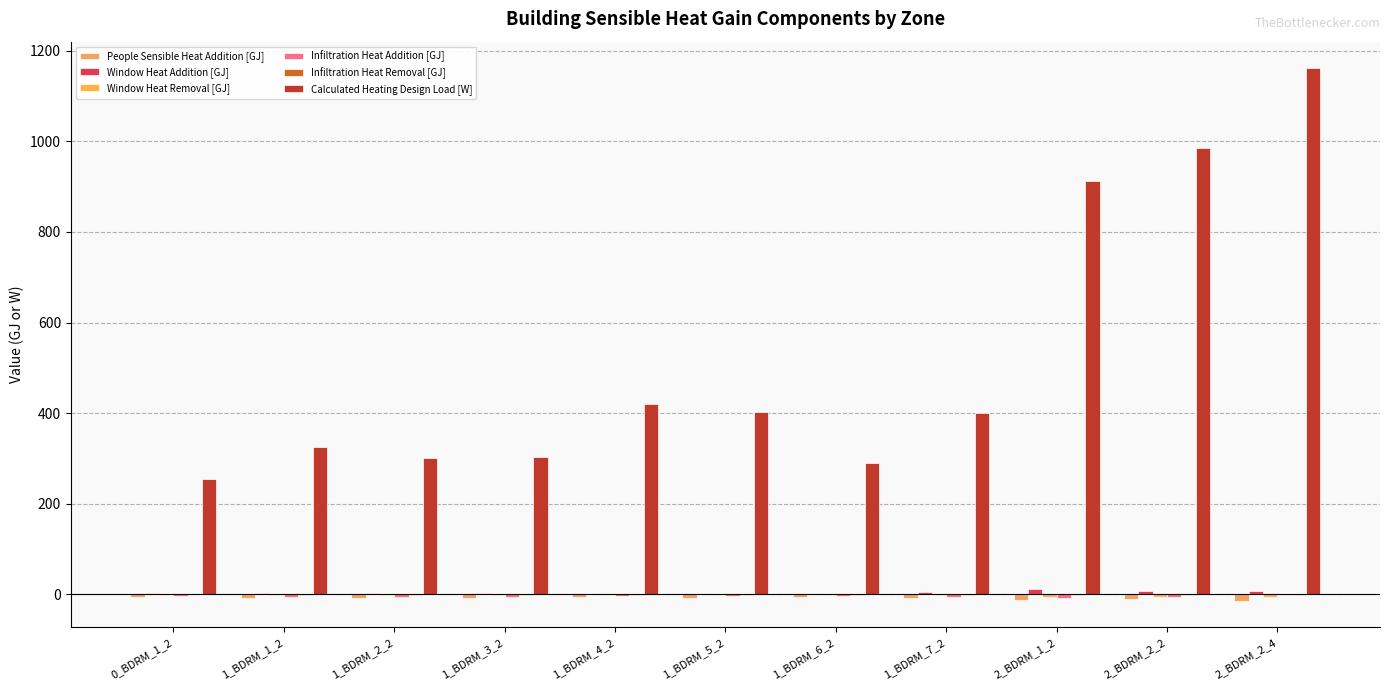

What is the approximate value of People Sensible Heat Addition [GJ] at 1_BDRM_1_2?

-8.1